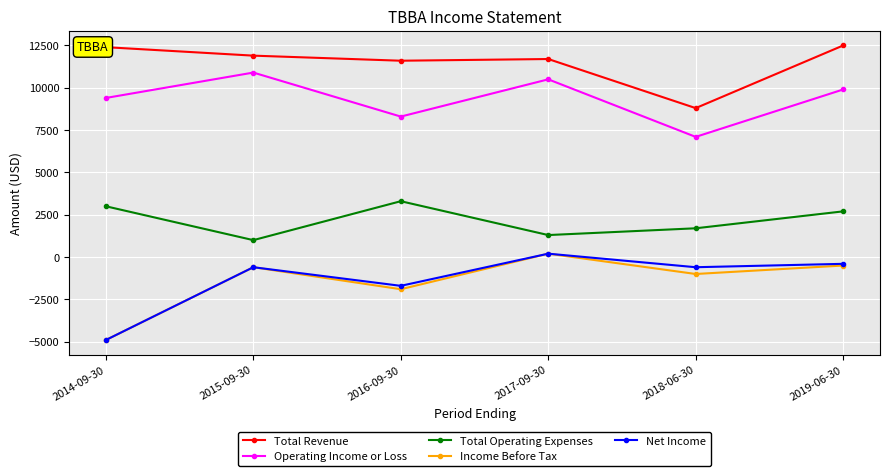

How many distinct data groups are displayed?

5